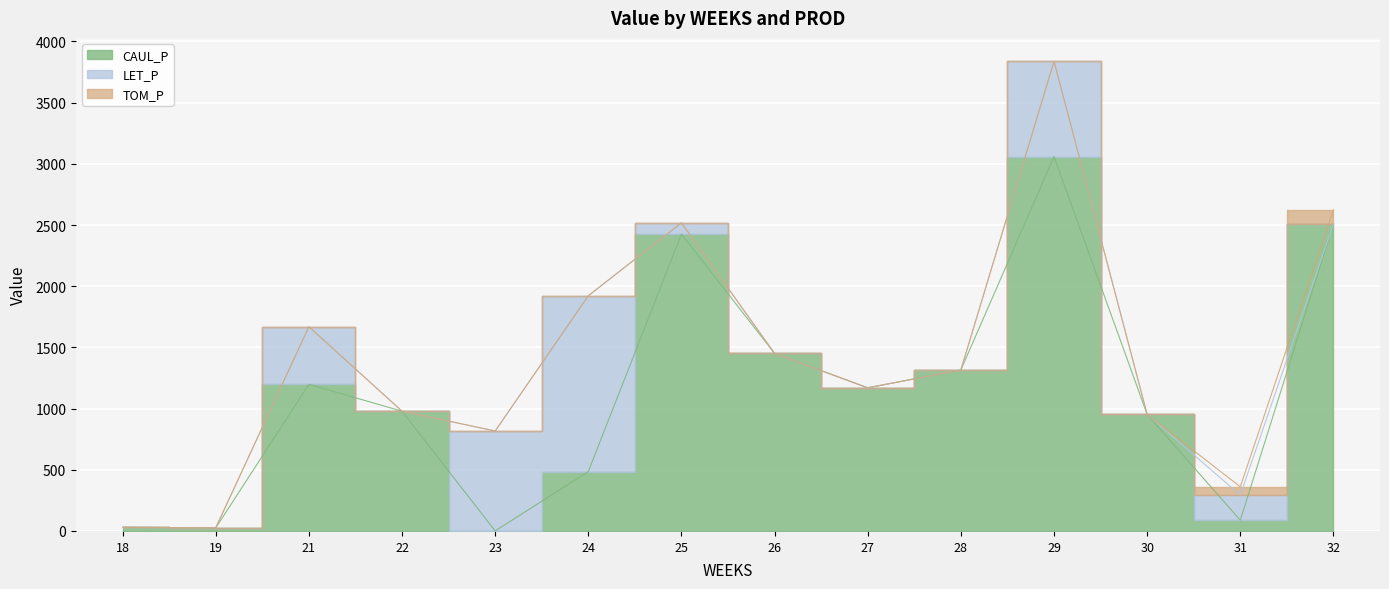

The CAUL_P series shows 3799.4 at 32. True or false?

False